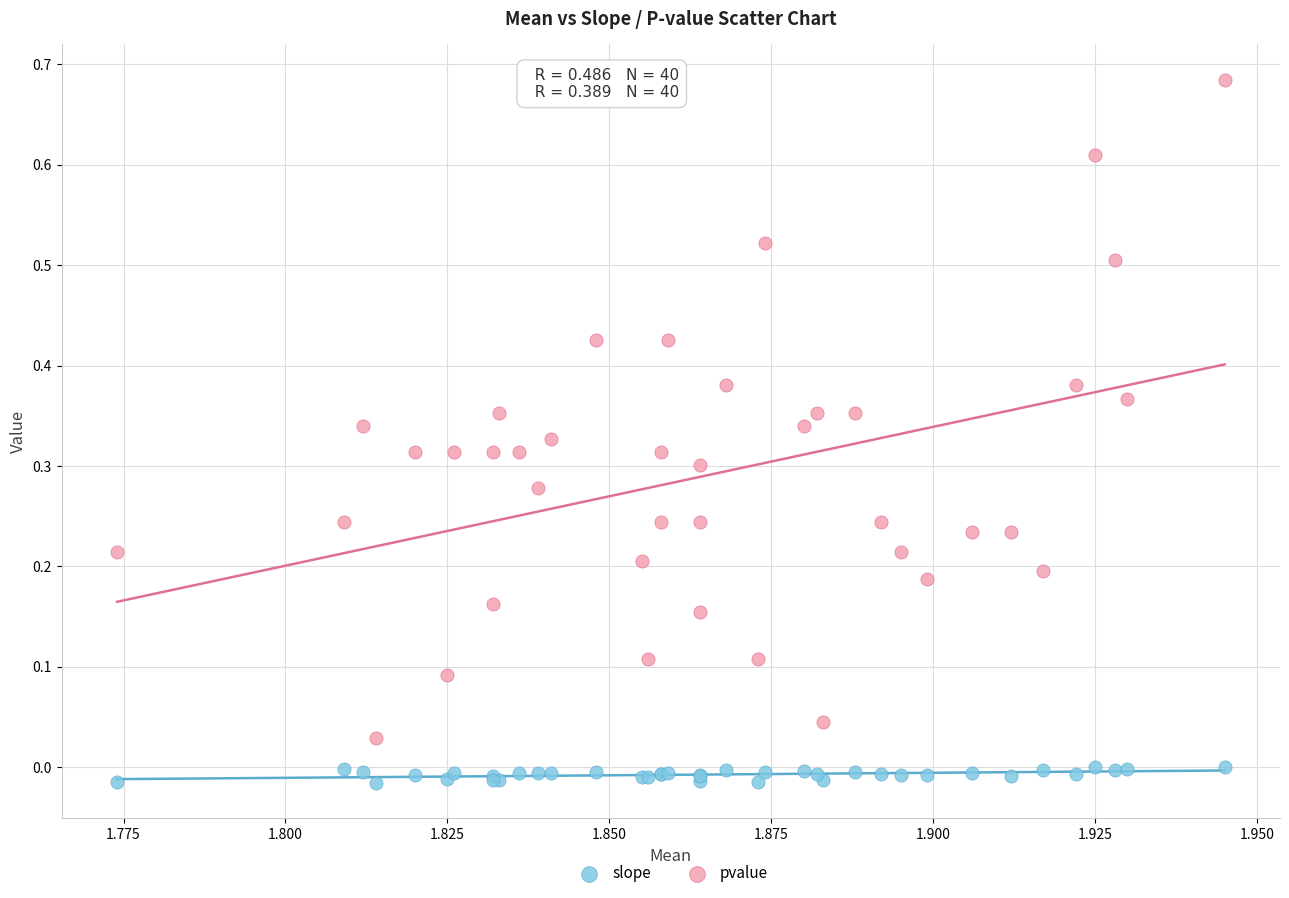

Which series reaches the maximum Y coordinate?

pvalue